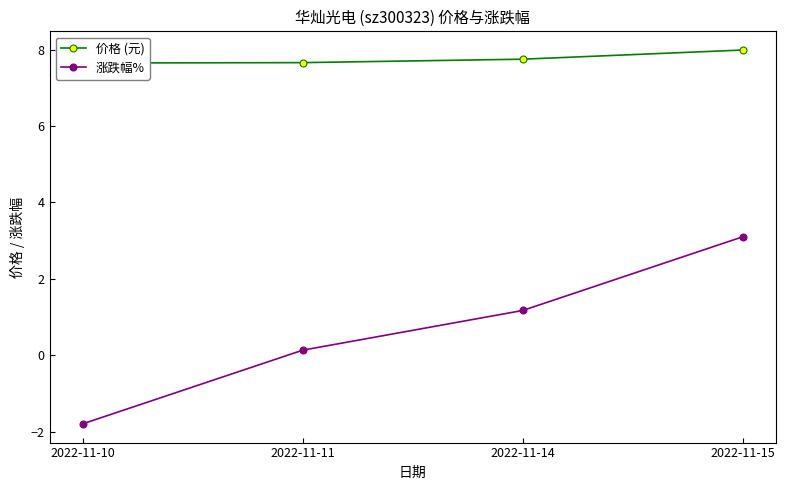

Where is 涨跌幅% nearest to the value 0?

2022-11-11